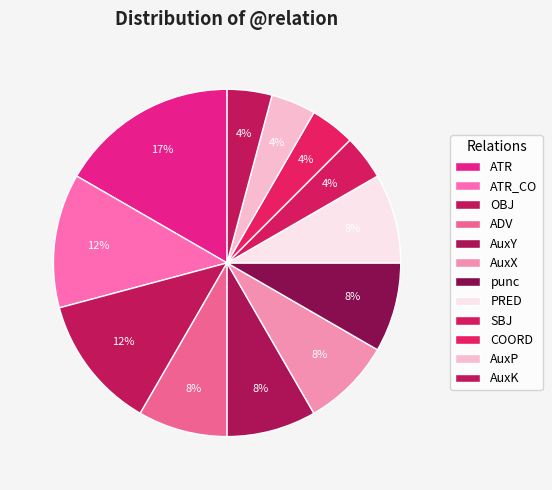

Combined, what portion of the pie is ATR_CO and PRED?

20.8%